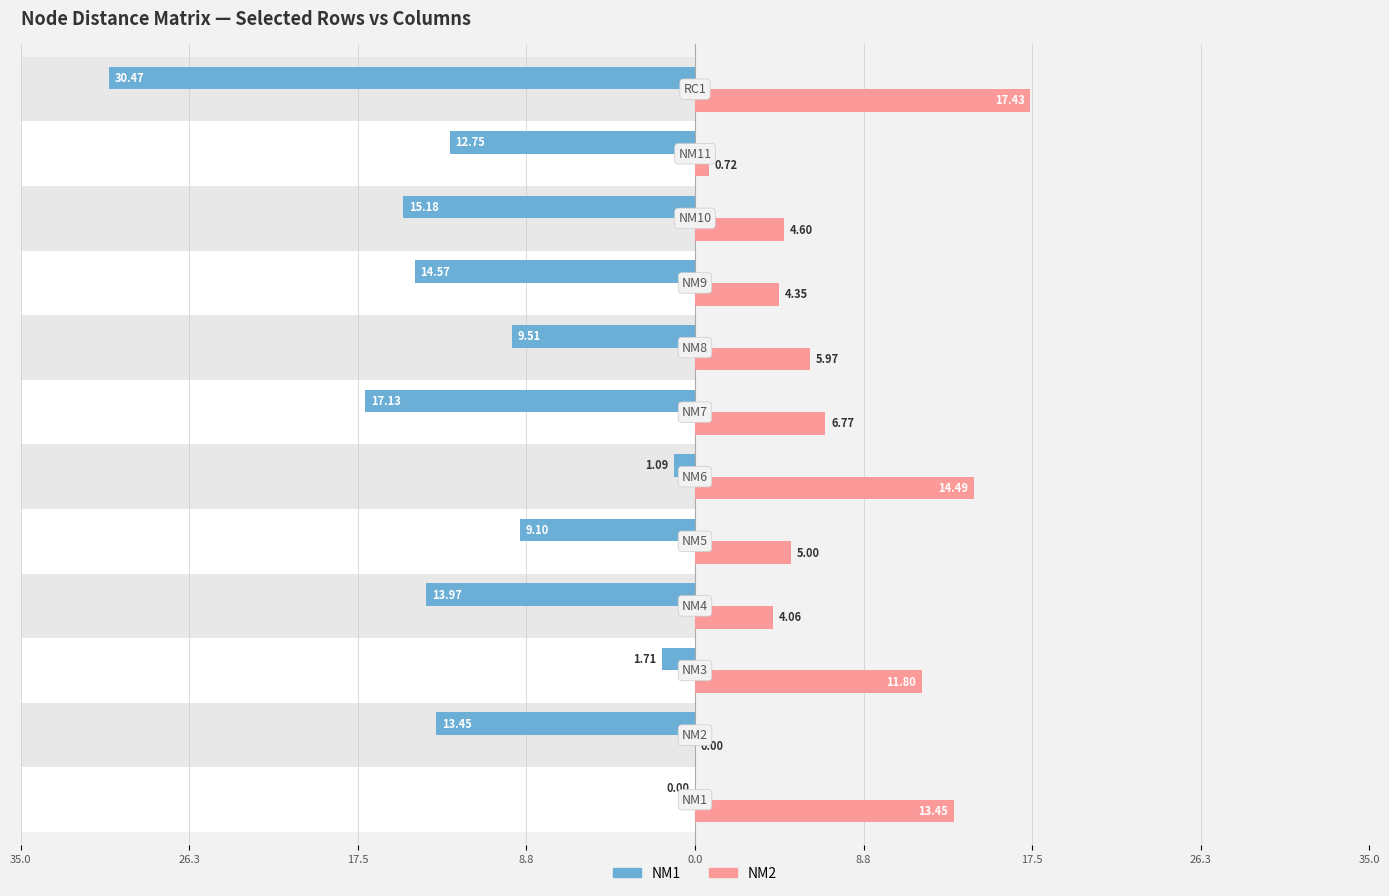

The value of NM2 at 8.8 is 24.1. True or false?

False